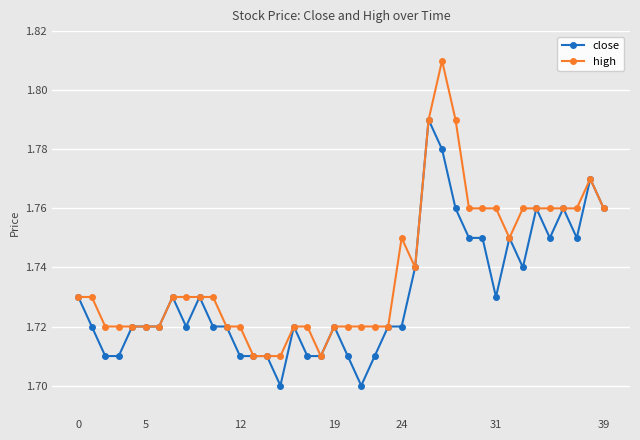

Which series has the widest spread of values?

high